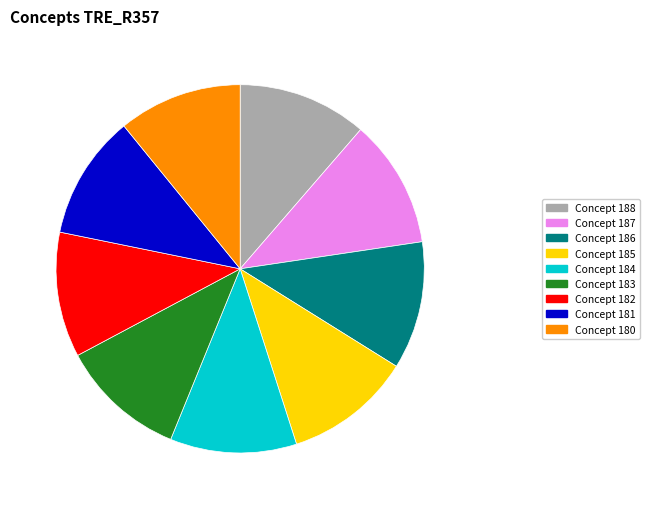

Is there a majority slice in this chart?

No